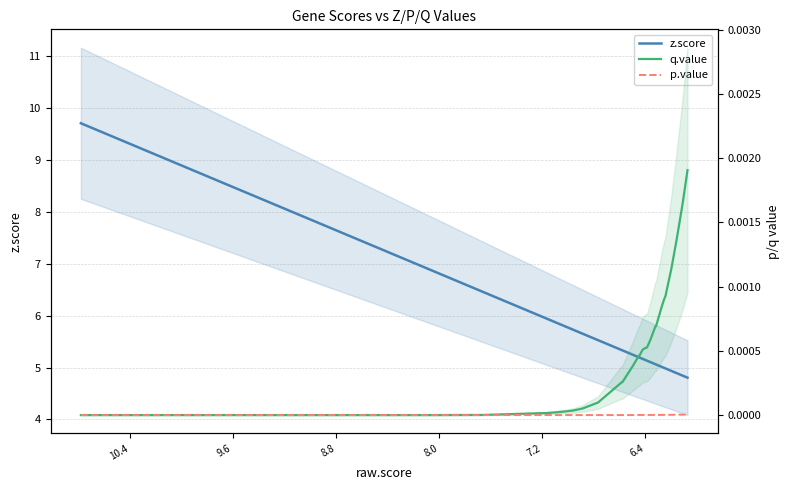

How many distinct data groups are displayed?

3